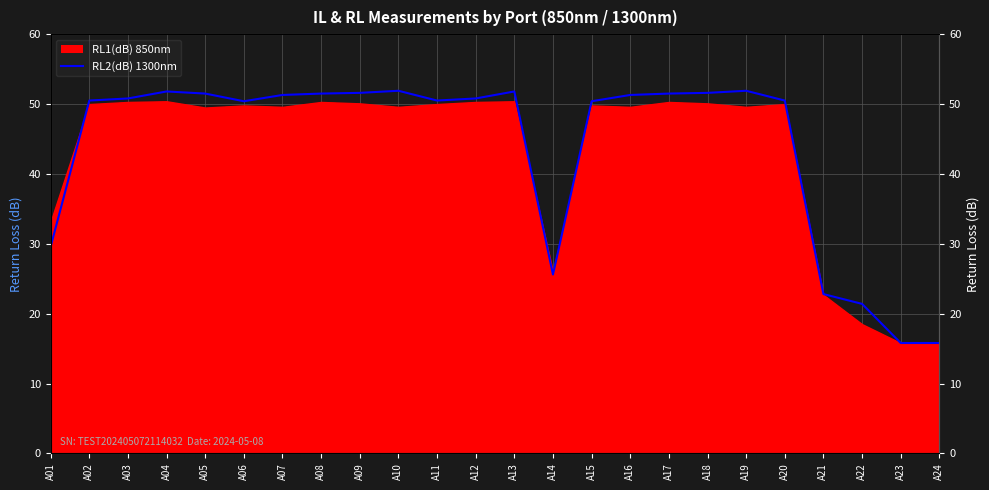

The value at A15 is 50.4. True or false?

True